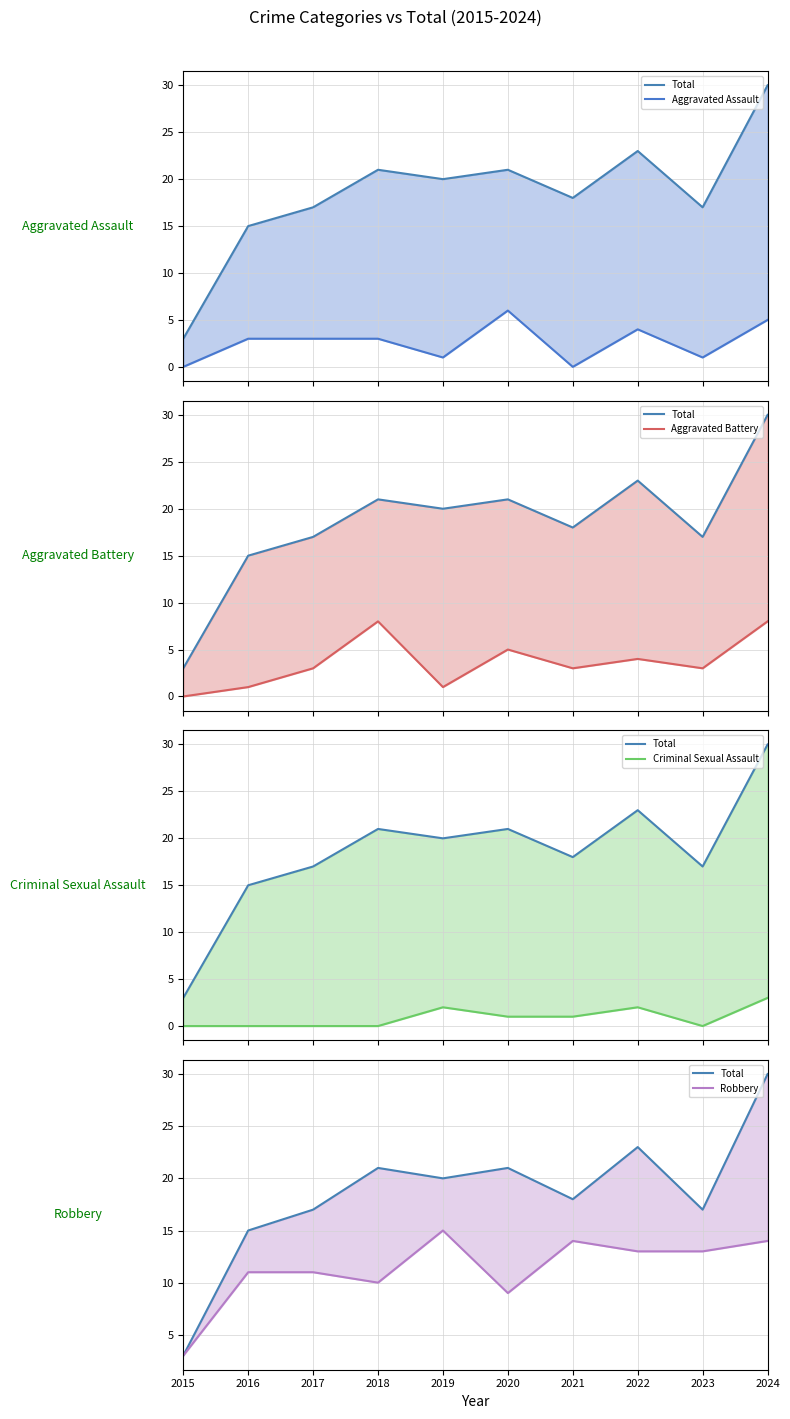

What is the sum of all Aggravated Assault values?

26